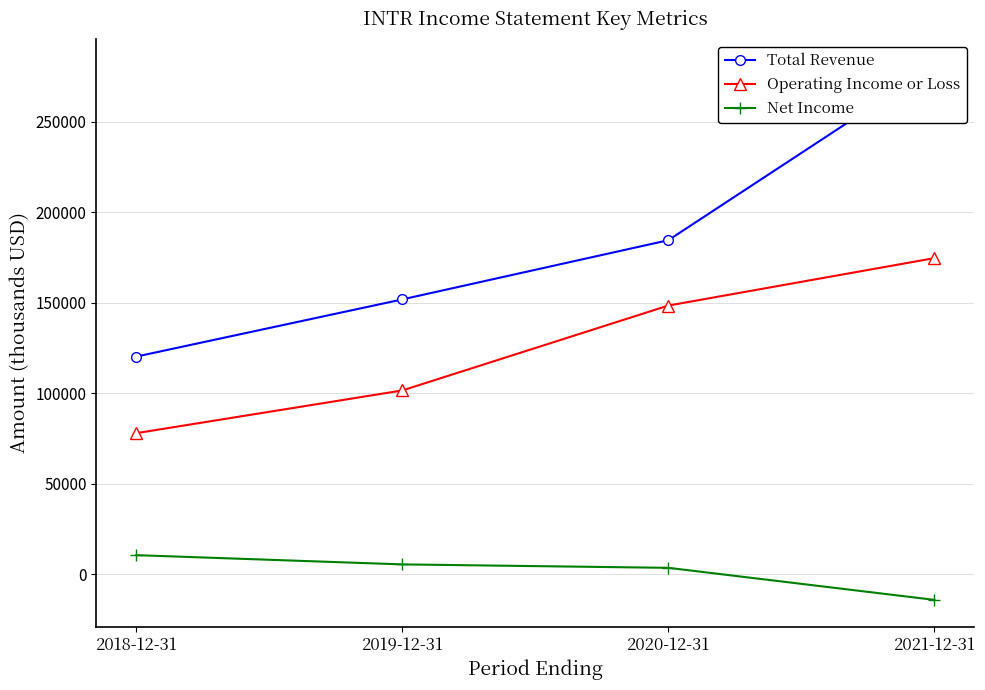

True or false: Total Revenue and Operating Income or Loss intersect in this chart.

False